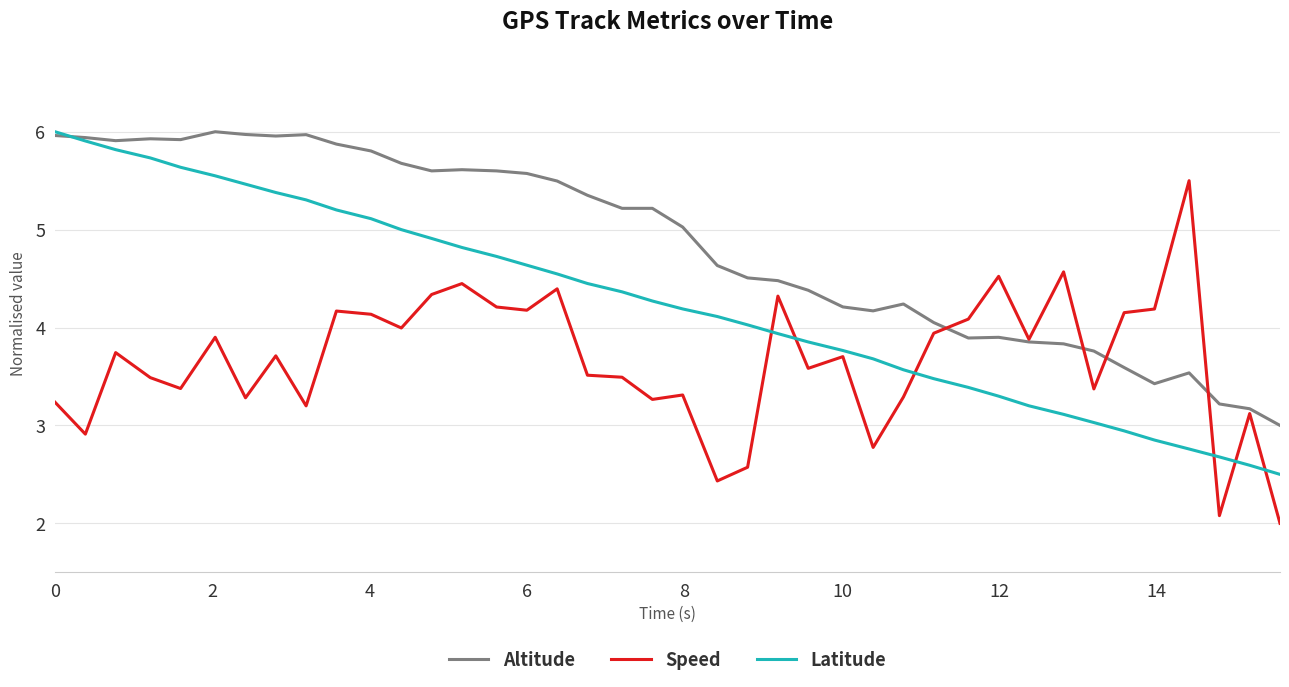

True or false: Altitude and Speed cross at least once.

True